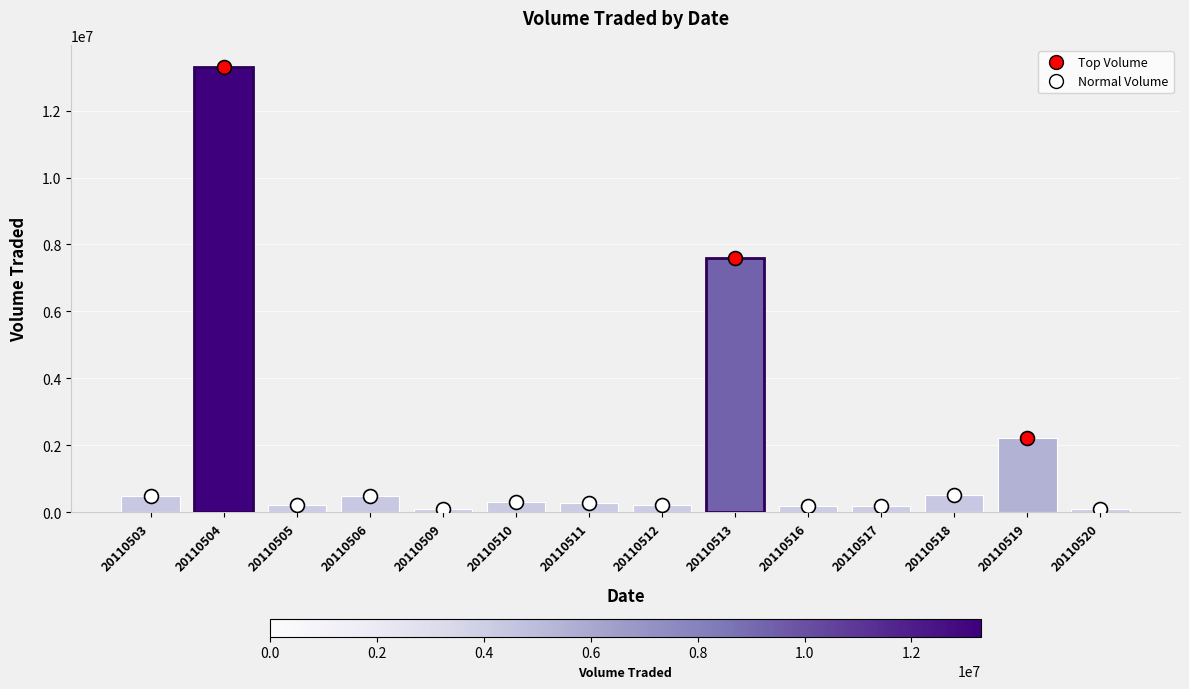

At which label is the value closest to 6704000?

20110513